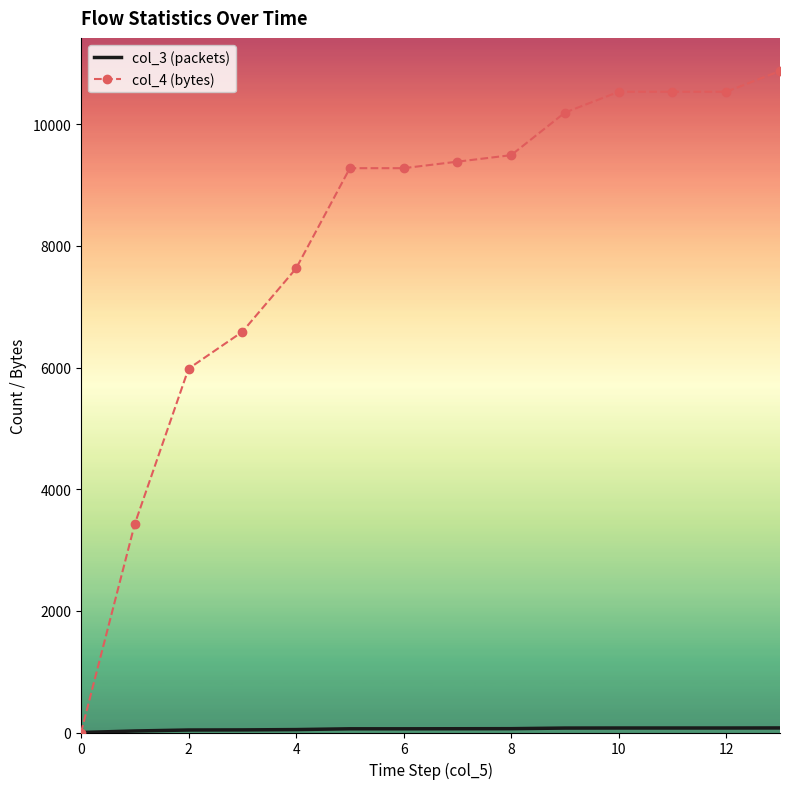

Which series has the largest total across all categories?

col_4 (bytes)